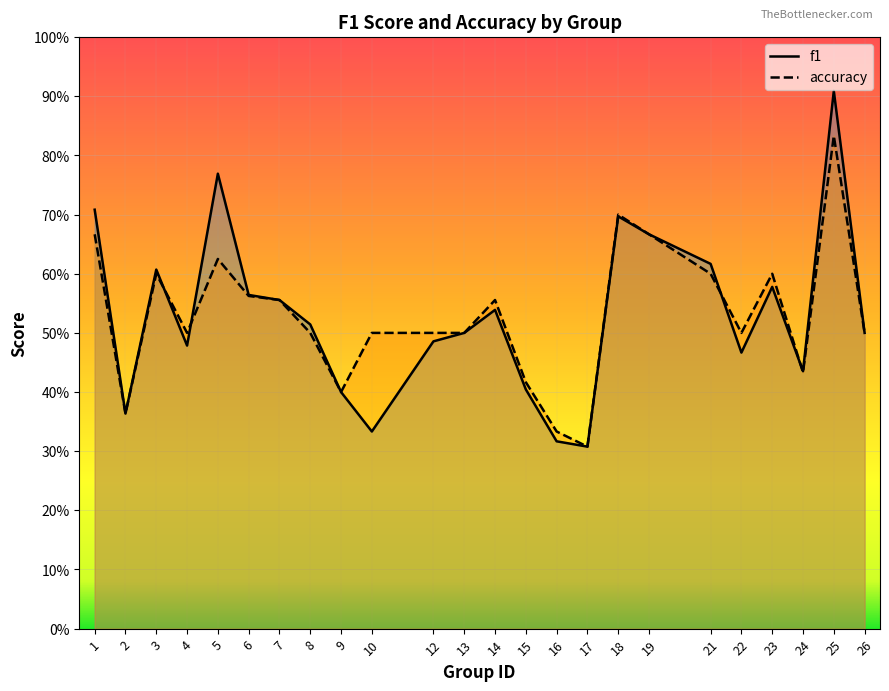

At 2, list the series in order from largest to smallest.

f1, accuracy